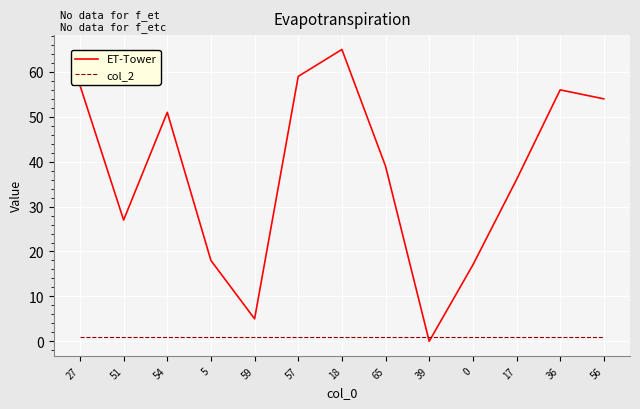

What is the total value across all series at 54?

52